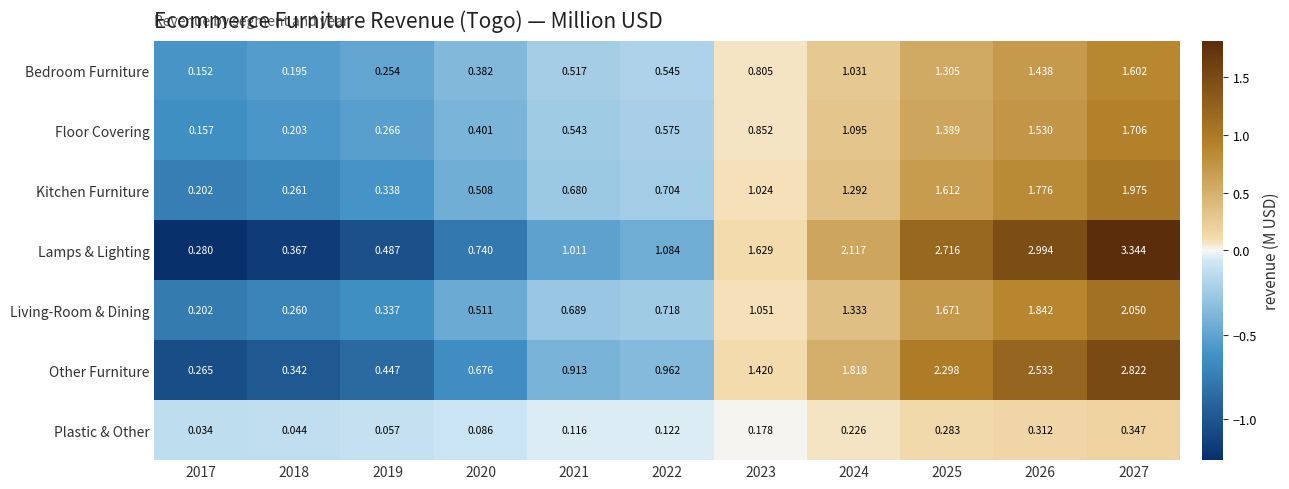

Is the value of Bedroom Furniture at 2017 greater than the value of Plastic & Other at 2025?

No